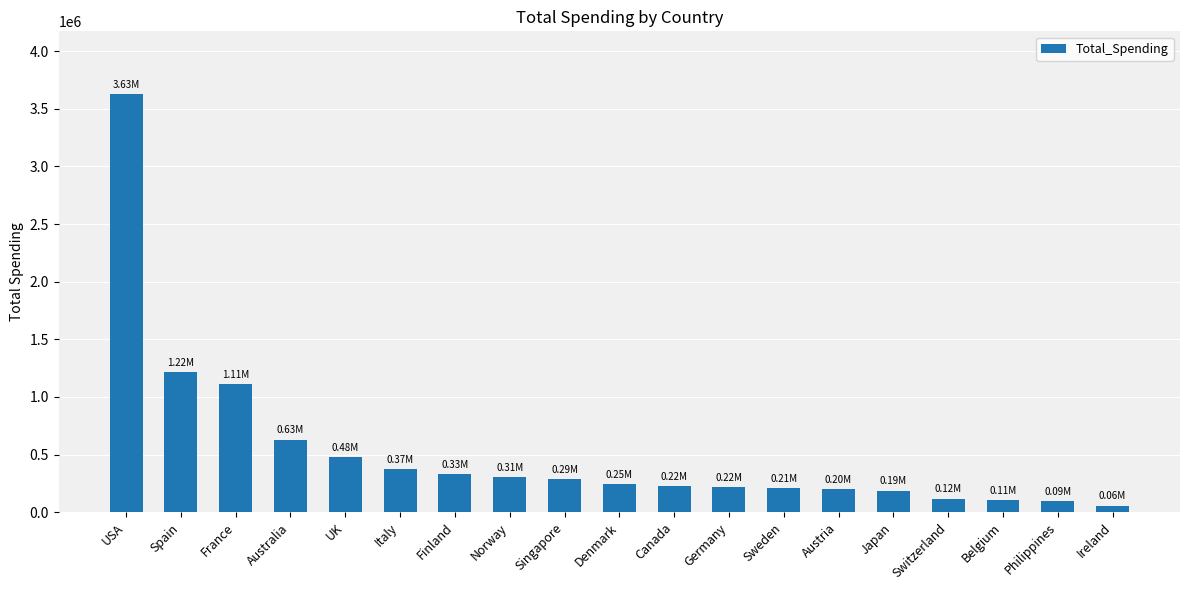

What is the difference between the maximum and minimum values?

3570226.4